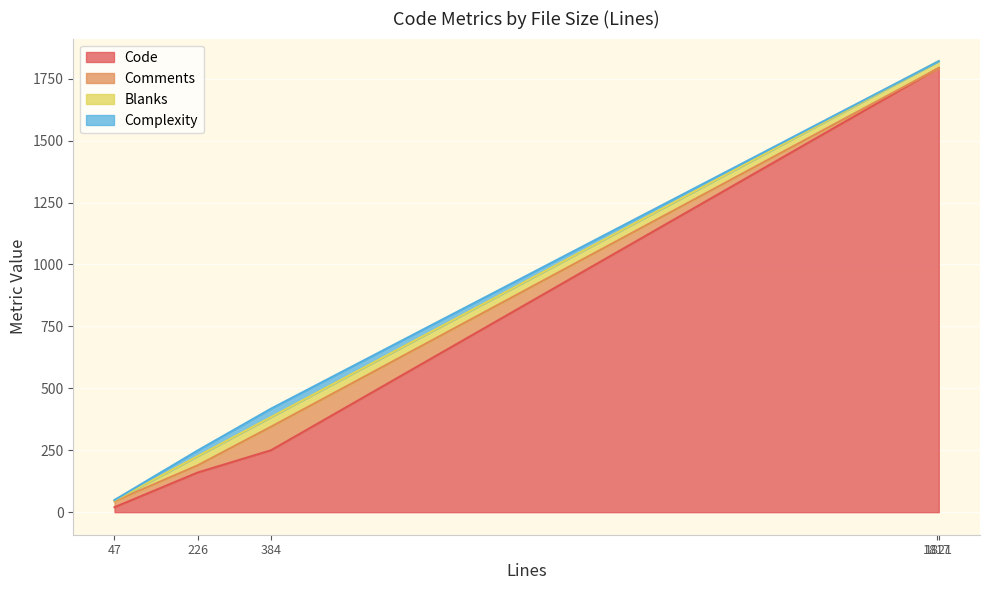

What are all the series names shown in the legend?

Code, Comments, Blanks, Complexity